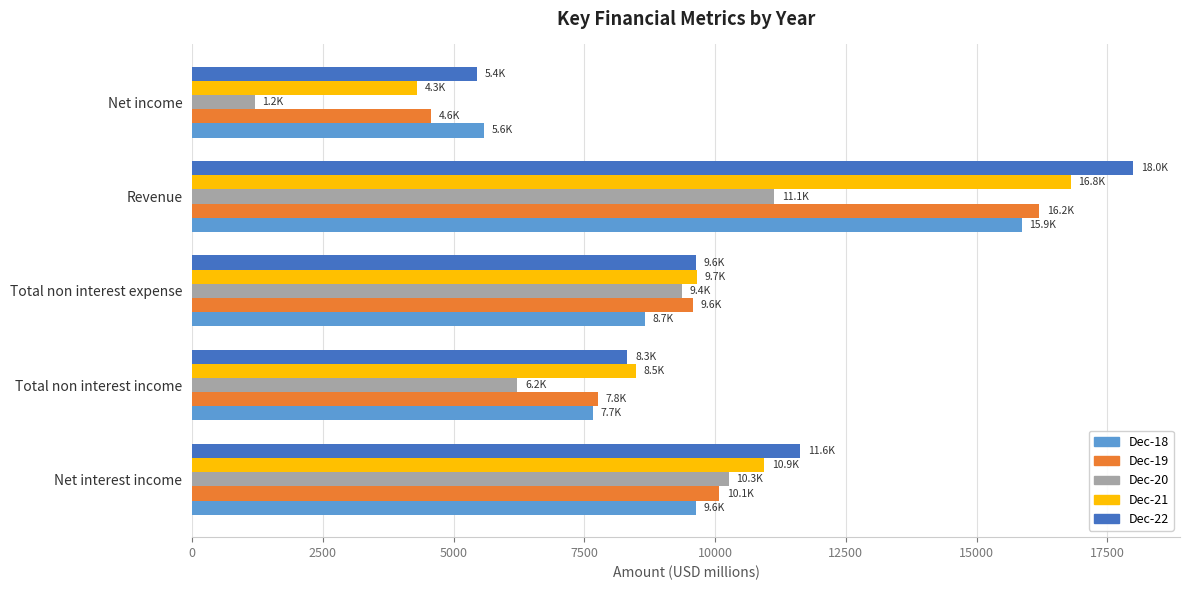

True or false: Dec-18 has a value of 11693.4 at Total non interest income.

False